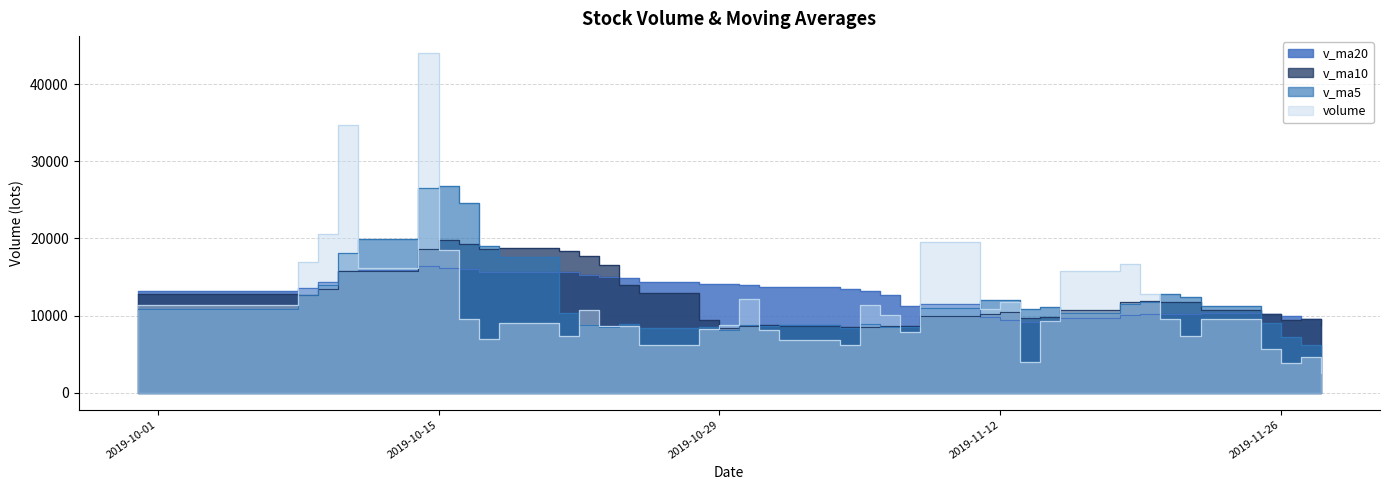

True or false: v_ma10 has more than 0 points higher than both neighbors.

True